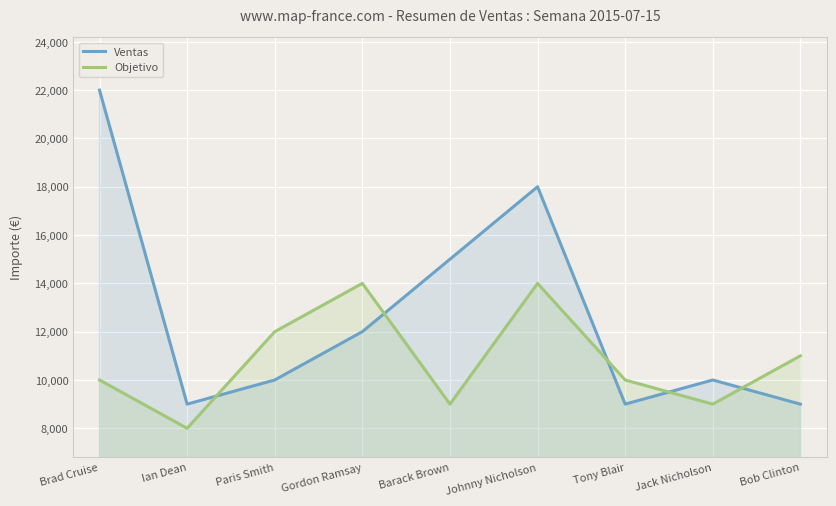

Reading right to left, list all the values displayed in this chart.

Ventas: 9000	10000	9000	18000	15000	12000	10000	9000	22000
Objetivo: 11000	9000	10000	14000	9000	14000	12000	8000	10000